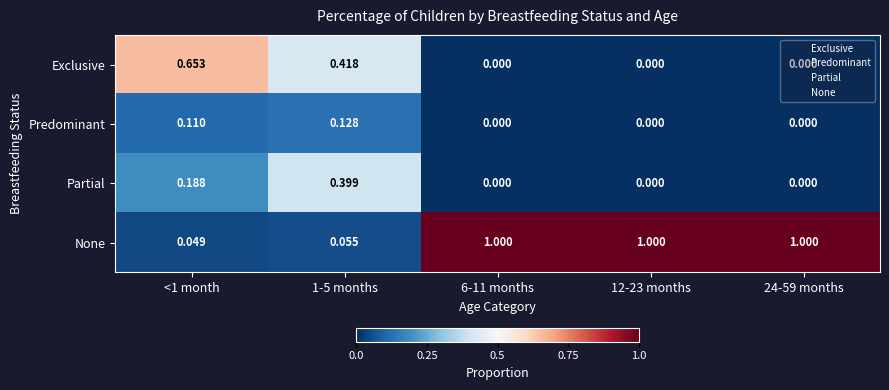

Is the value of Predominant at 1-5 months greater than the value of Partial at 6-11 months?

Yes